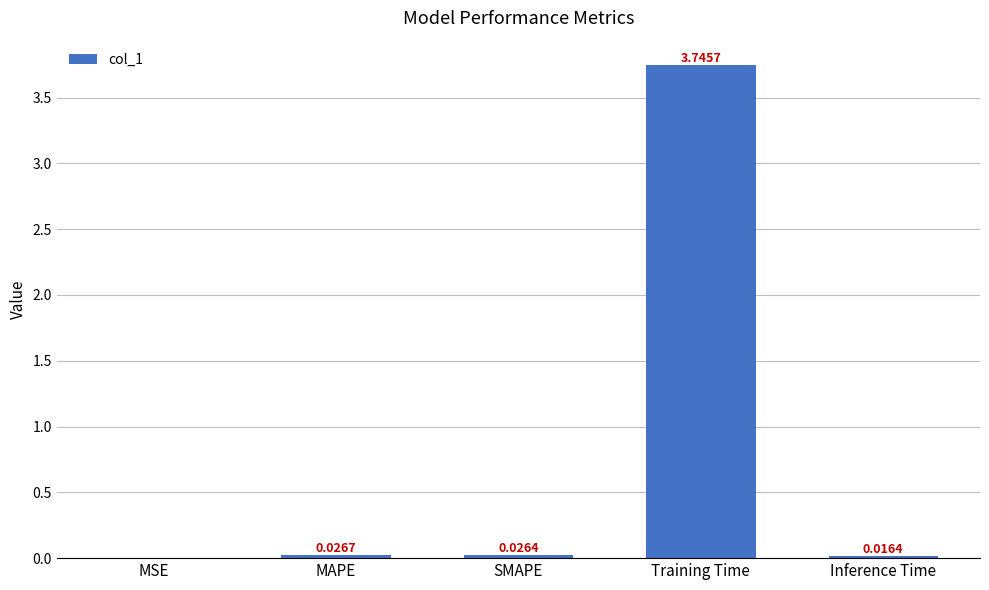

Where is the data nearest to the value 1?

MAPE